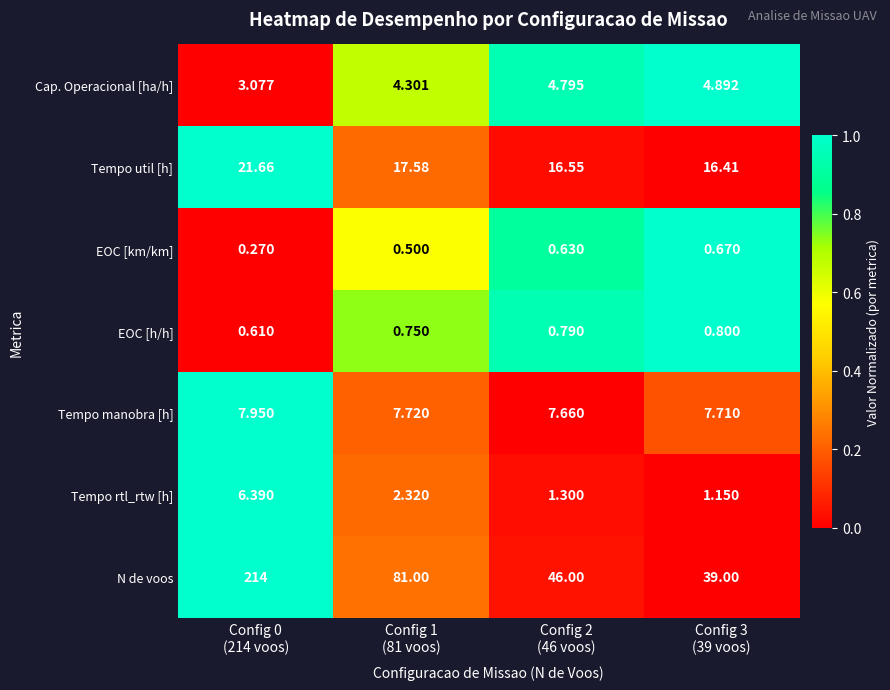

What is the total value across all series at Config 0
(214 voos)?

254.0